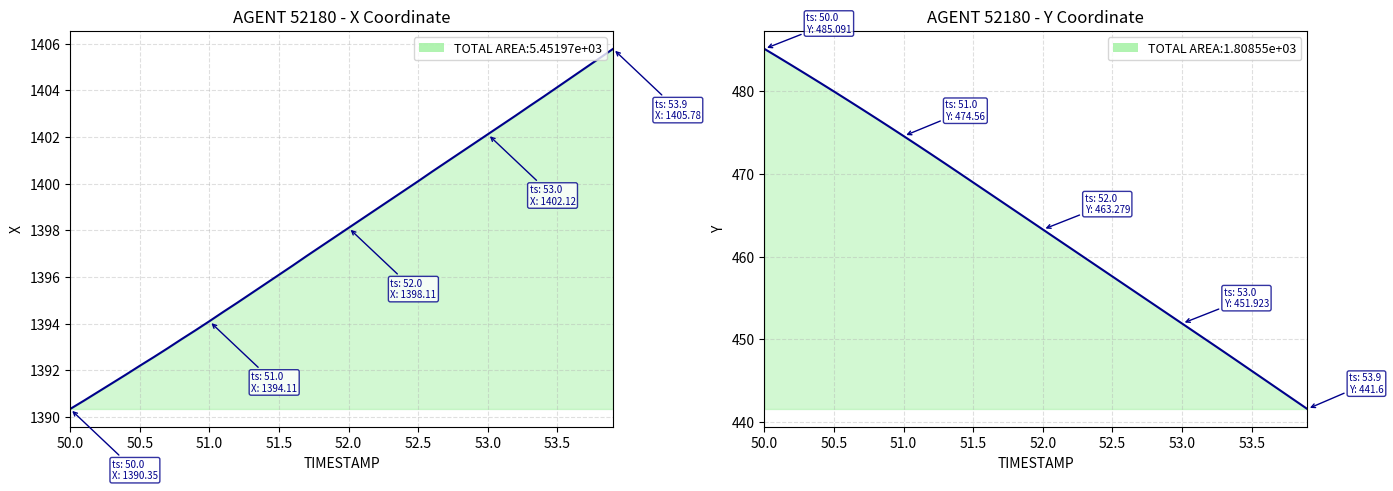

At which label does Y reach its peak?

50.0